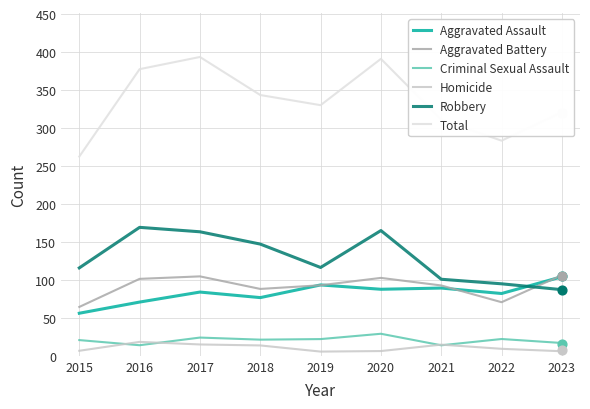

Which series reaches the minimum Y coordinate?

Homicide